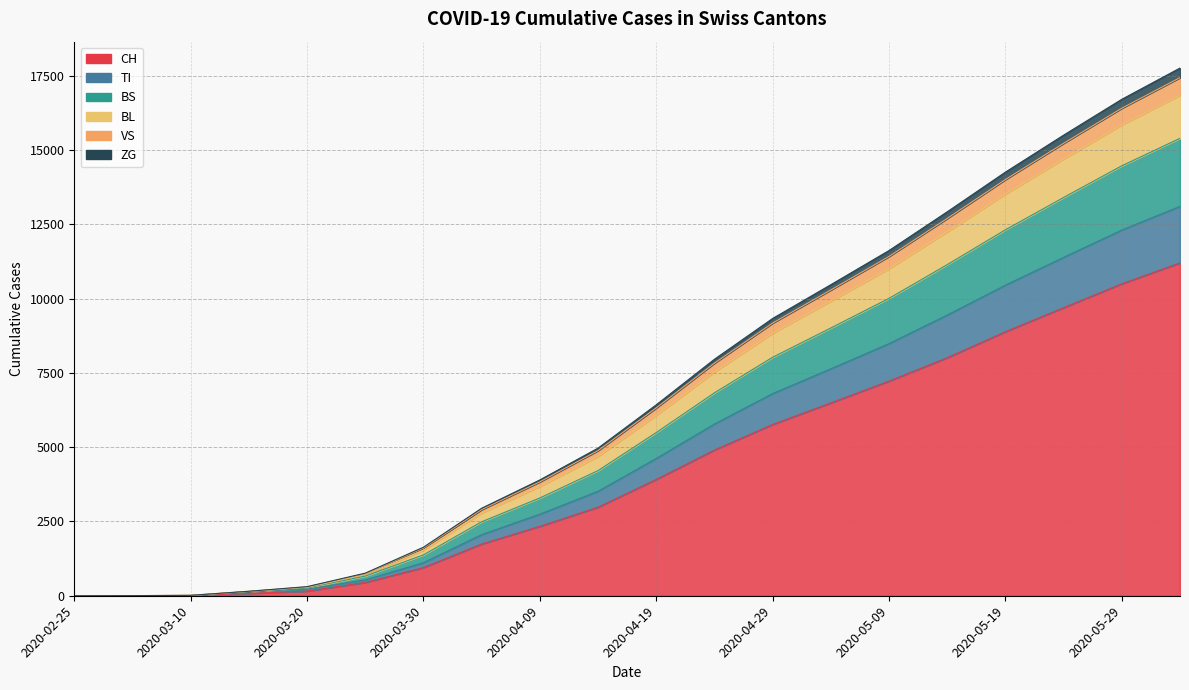

Which category has the lowest value in the BS series?

2020-02-25